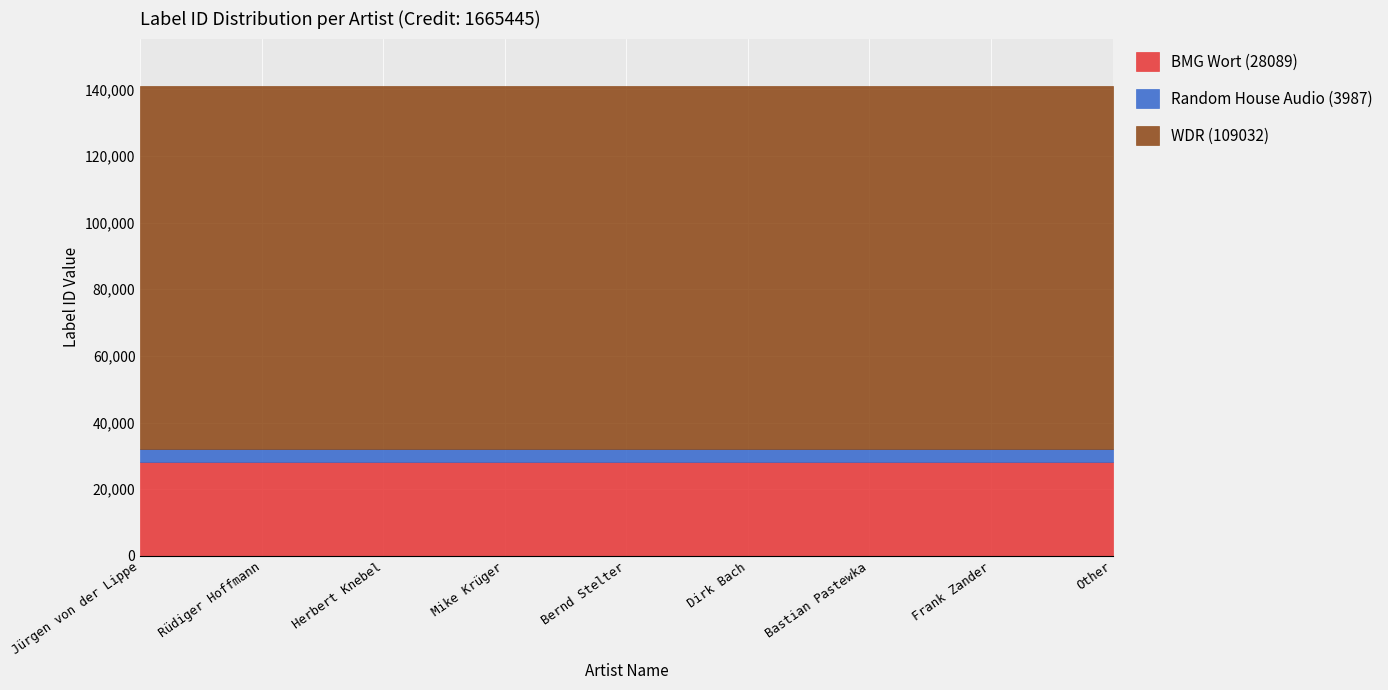

True or false: Random House Audio (3987) and WDR (109032) intersect in this chart.

False